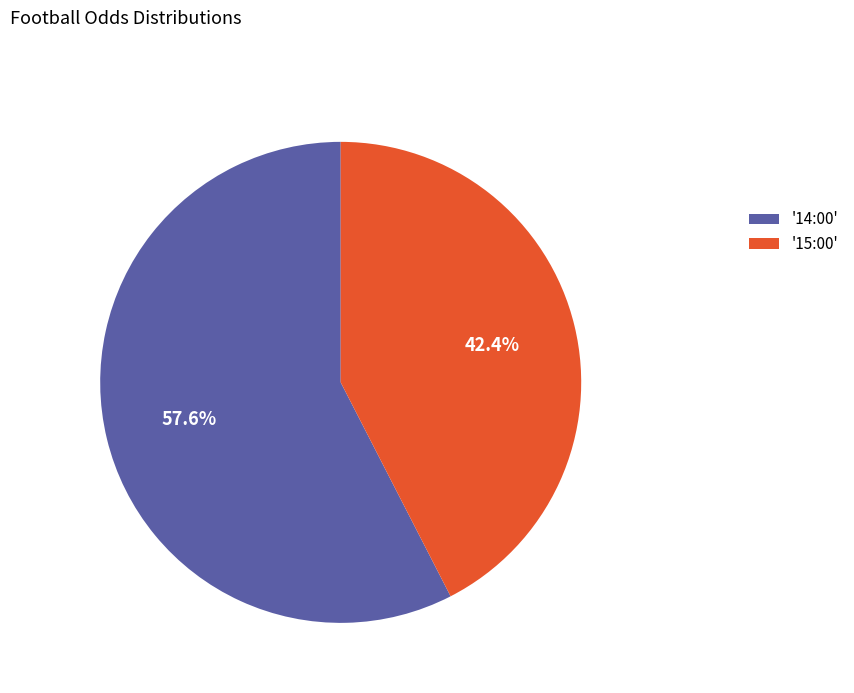

What is the ratio of the value at '15:00' to the value at '14:00'?

0.7